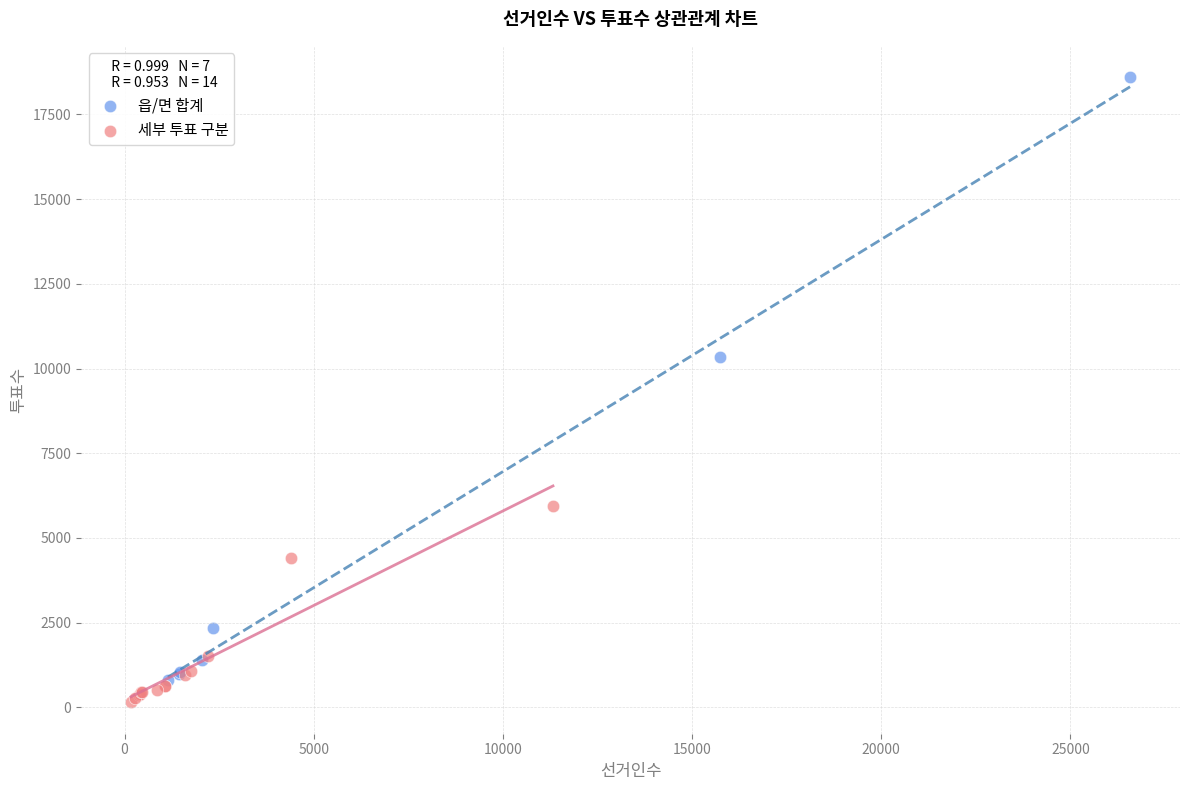

Which series has the widest spread of Y values?

읍/면 합계